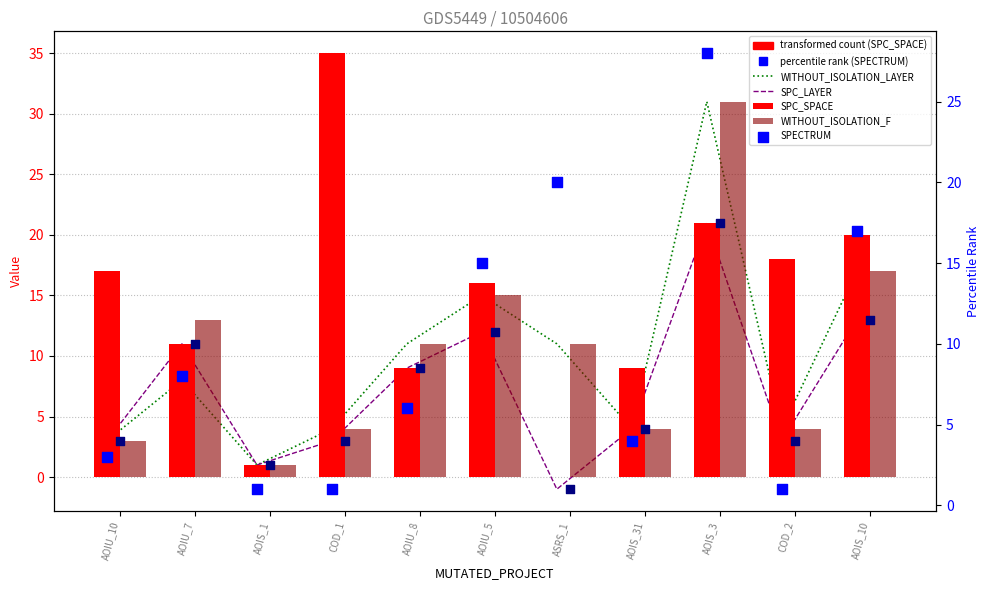

What is the total value across all series at AOIU_10?

32